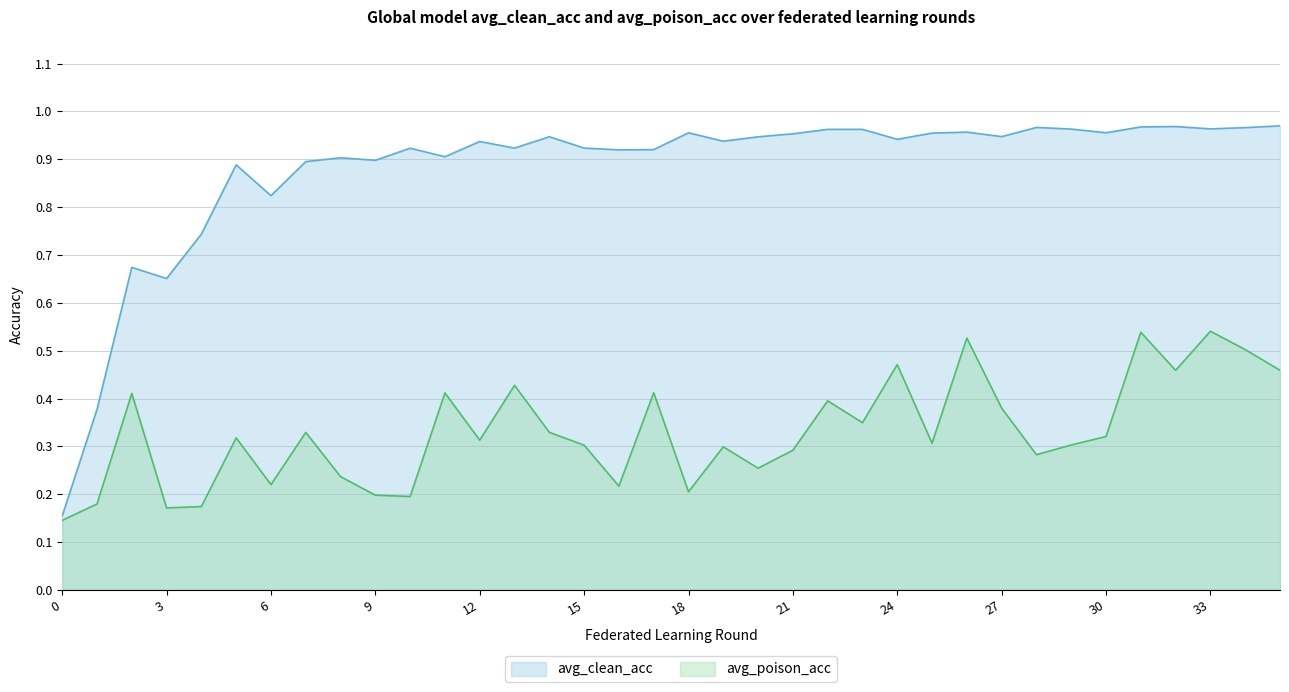

What is the difference between the highest and lowest values at 30?

0.6